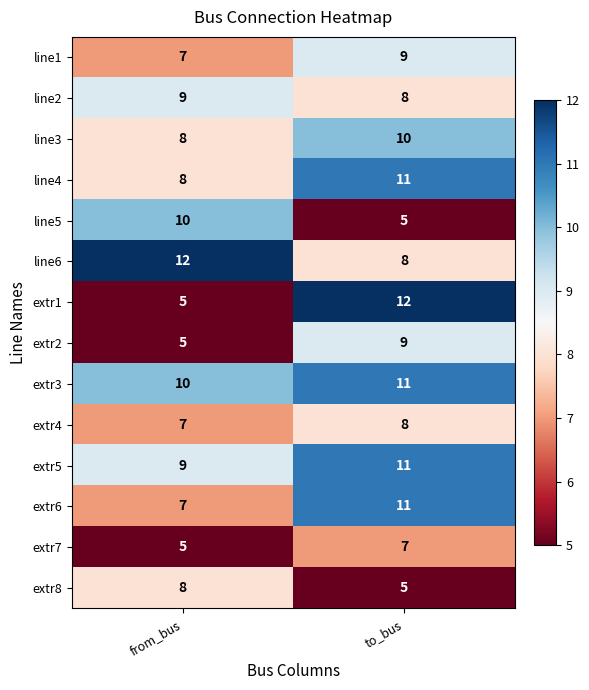

Where is extr8 nearest to the value 6?

to_bus